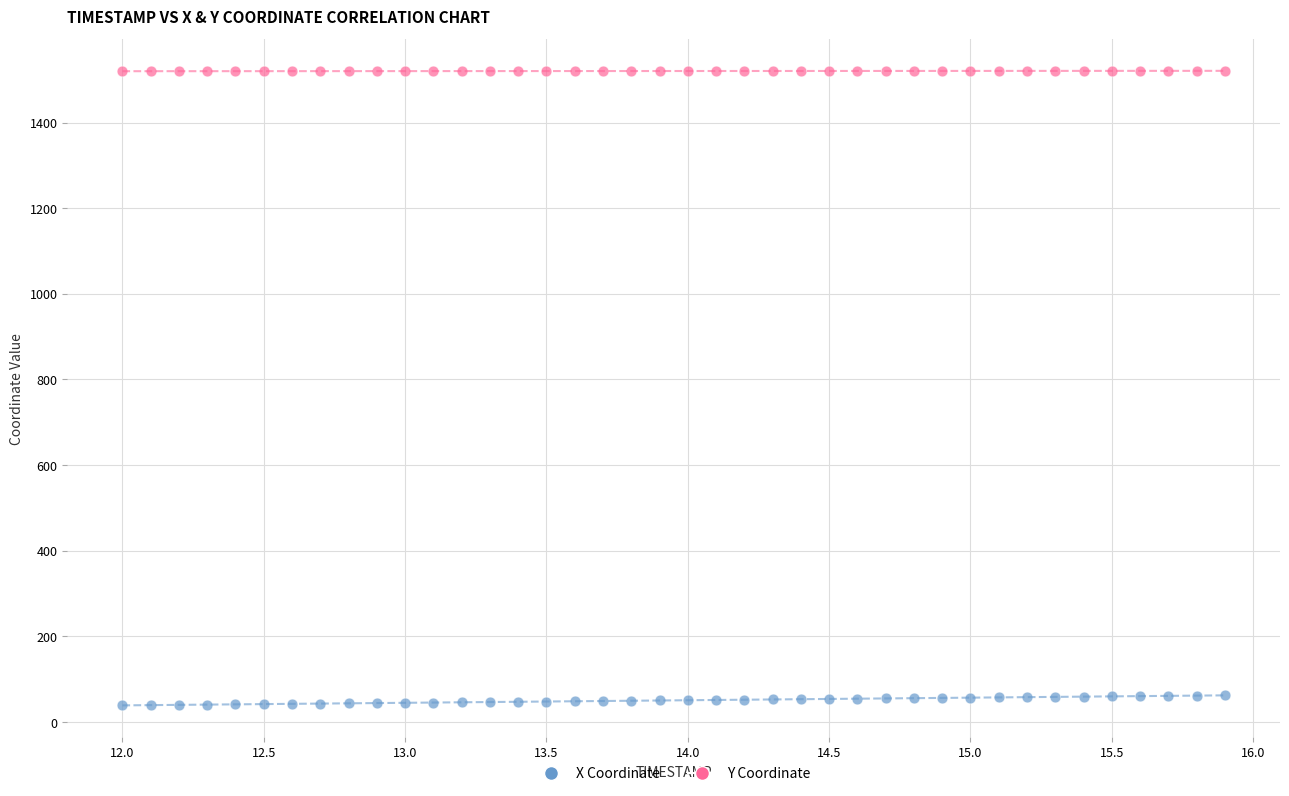

Across all data points, what is the range of Y values (max minus min)?

1482.0